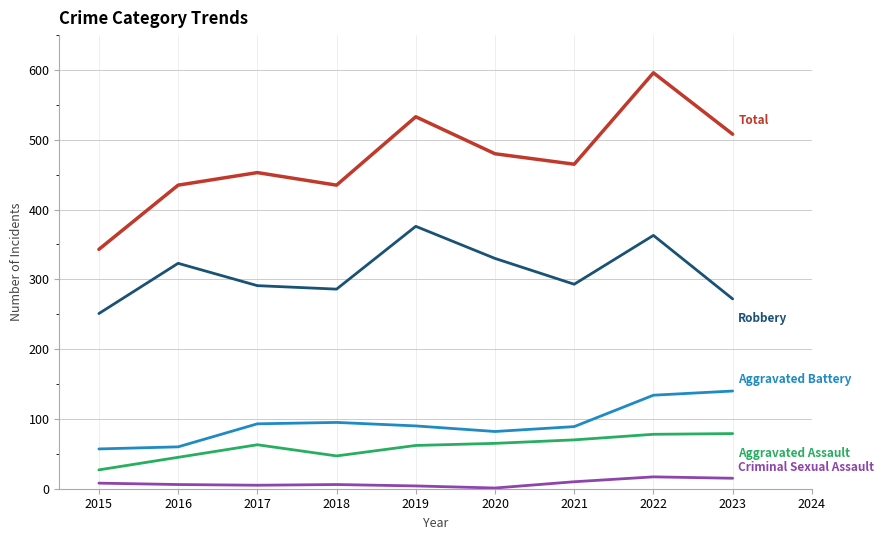

At which category is the sum across all series the highest?

2022